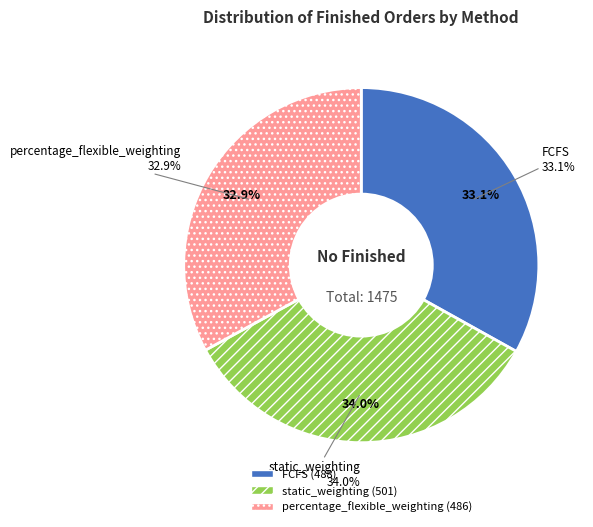

What percentage is the percentage_flexible_weighting slice, to the nearest percent?

33%